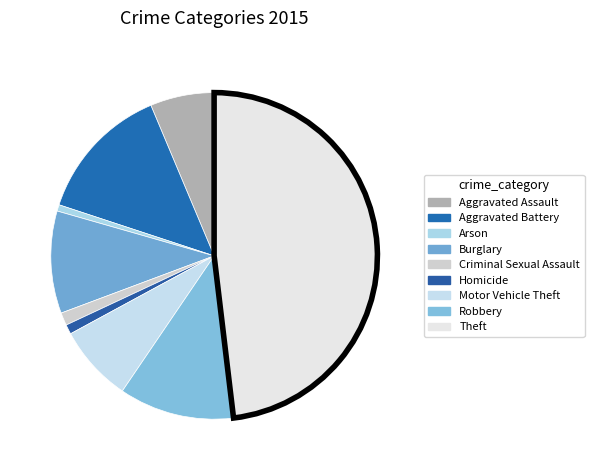

Does Homicide account for over 50% of the chart?

No